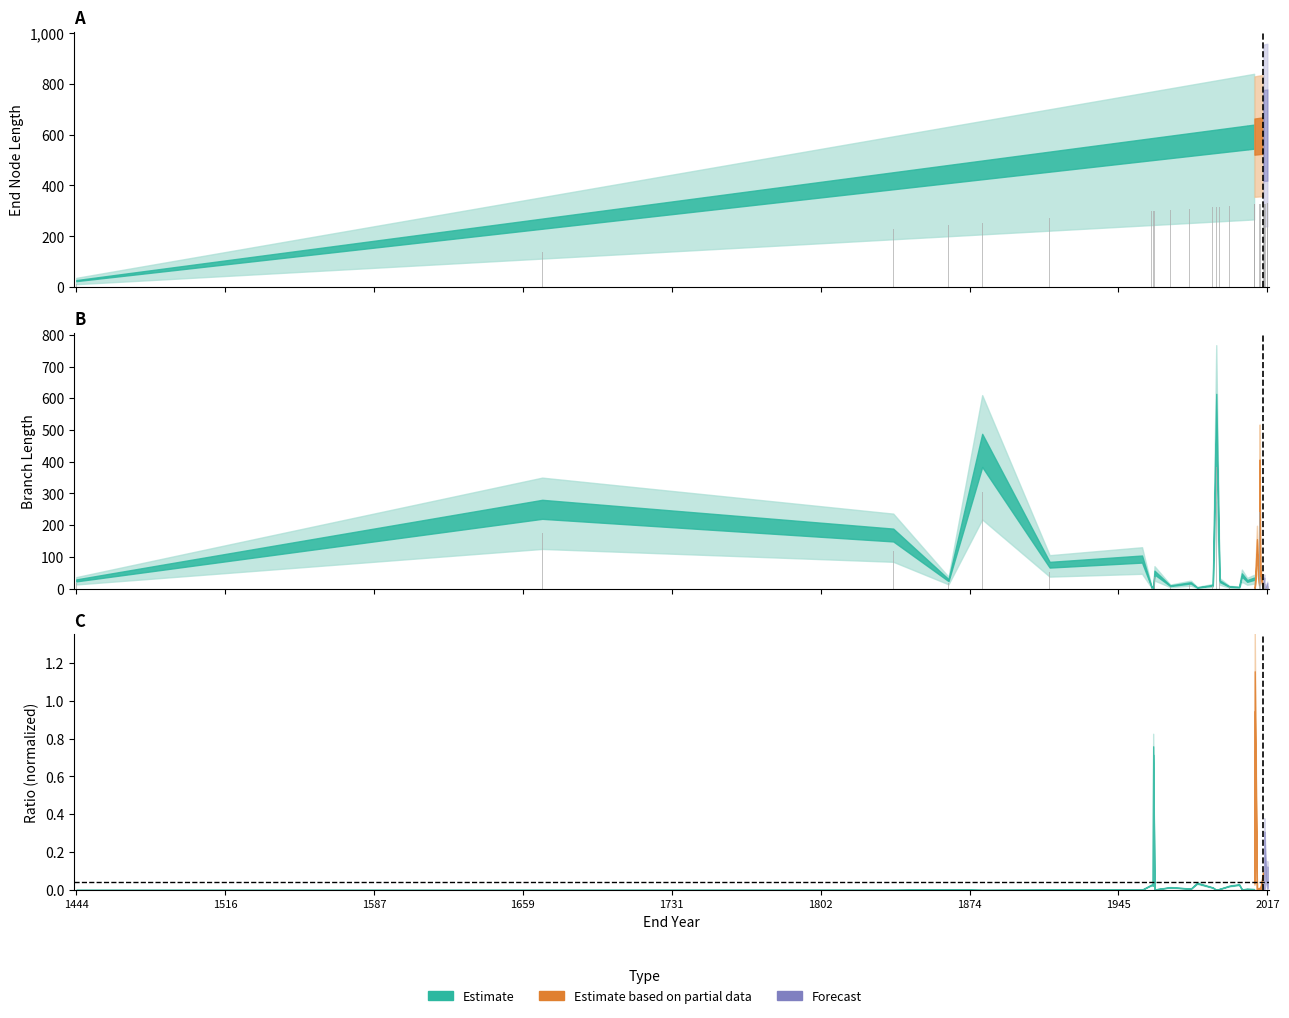

Reading right to left, what are all the values shown in this chart?

1.0	1.0	1.0	8.6	0.8	0.4	17.3	5.5	1.2	36.0	241.4	10.0	92.5	0.1	0.1	2.4	21.7	16.8	16.8	30.0	3.3	4.4	16.6	383.7	7.3	2.5	12.3	12.3	6.3	35.3	0.1	3.6	3.2	65.1	52.6	304.9	18.6	118.1	174.9	18.0